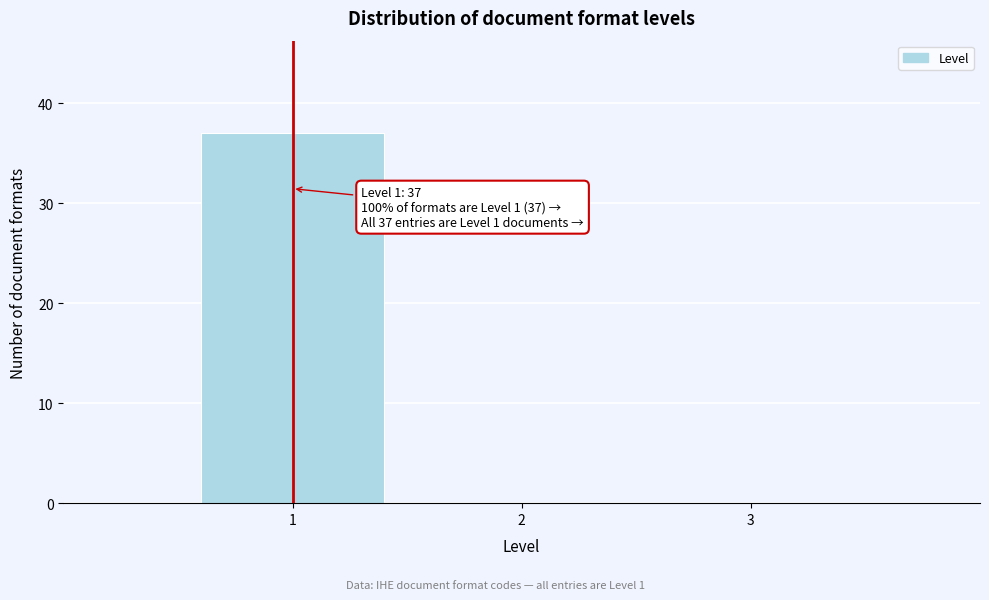

Which range on the x-axis has the tallest bar?

0.5 to 1.5